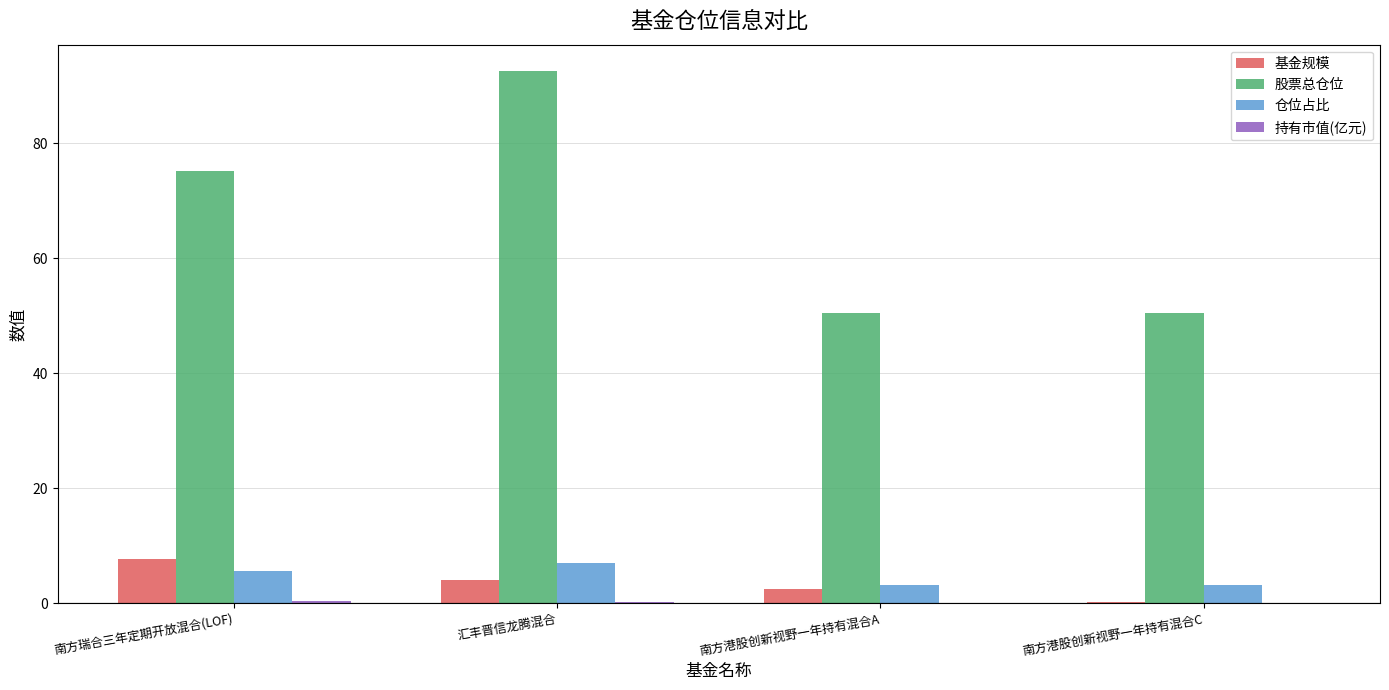

Is it true that 股票总仓位 equals 50.5 at 南方港股创新视野一年持有混合A?

True